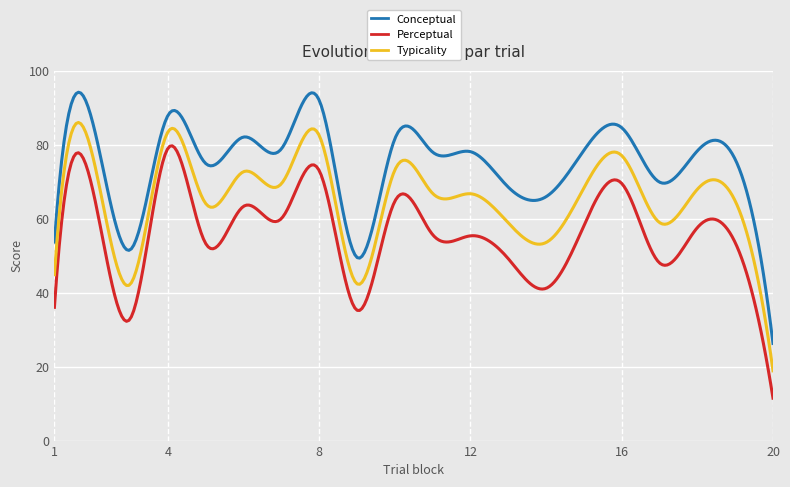

What is the minimum value shown in the chart?

11.5